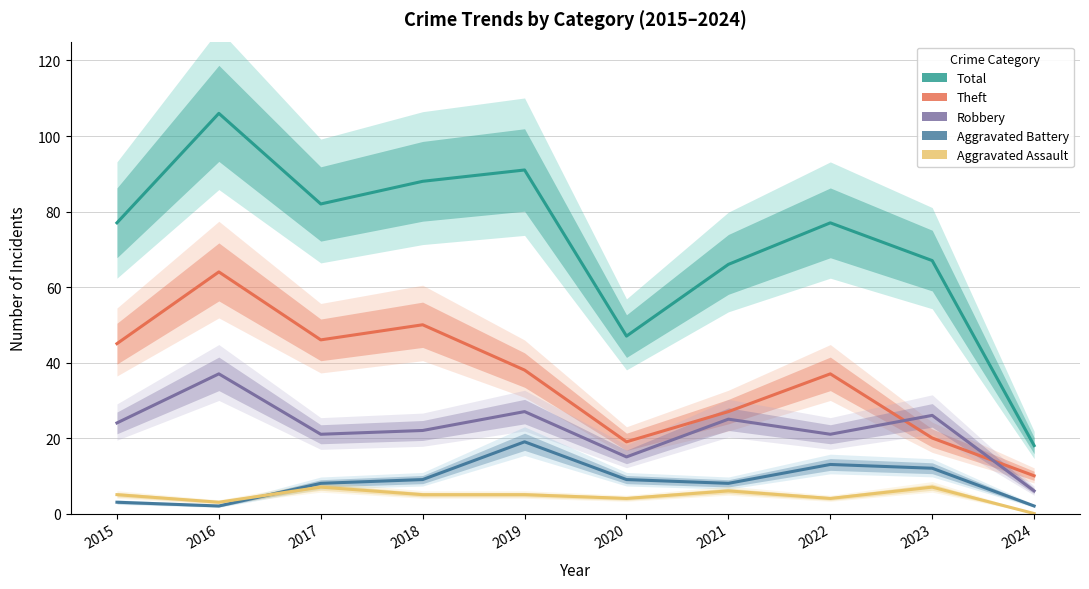

What is the total value across all series at 2018?

174